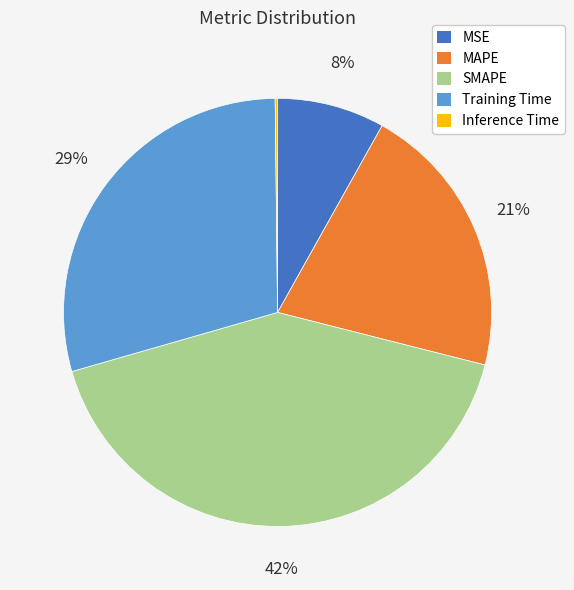

Is the sum of SMAPE and Training Time greater than half?

Yes